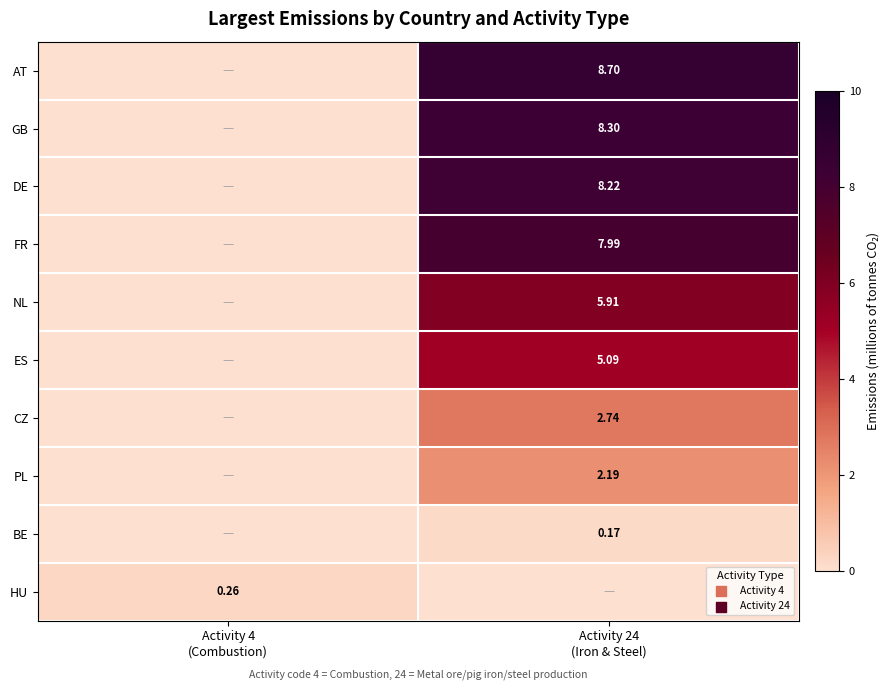

Where does the AT series first go above 8?

Activity 24 (Iron & Steel)